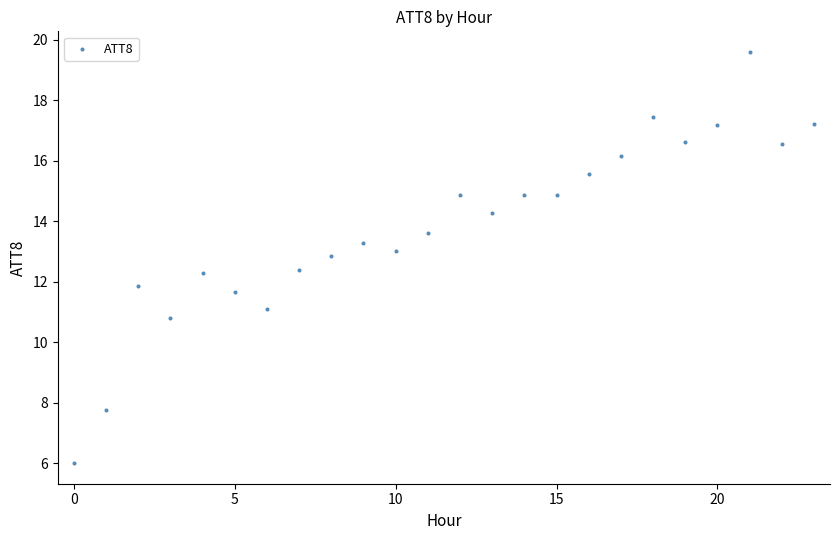

What is the range of Y values (max minus min)?

13.6